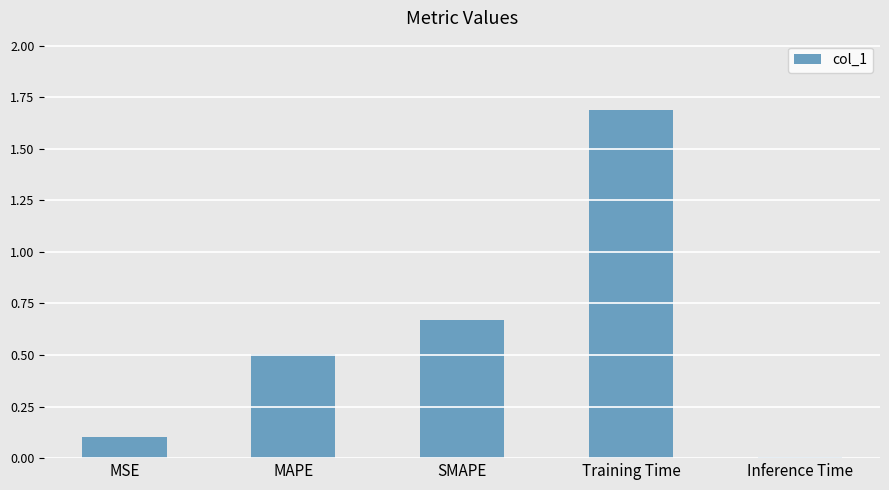

What is the difference between the maximum and minimum values?

1.7